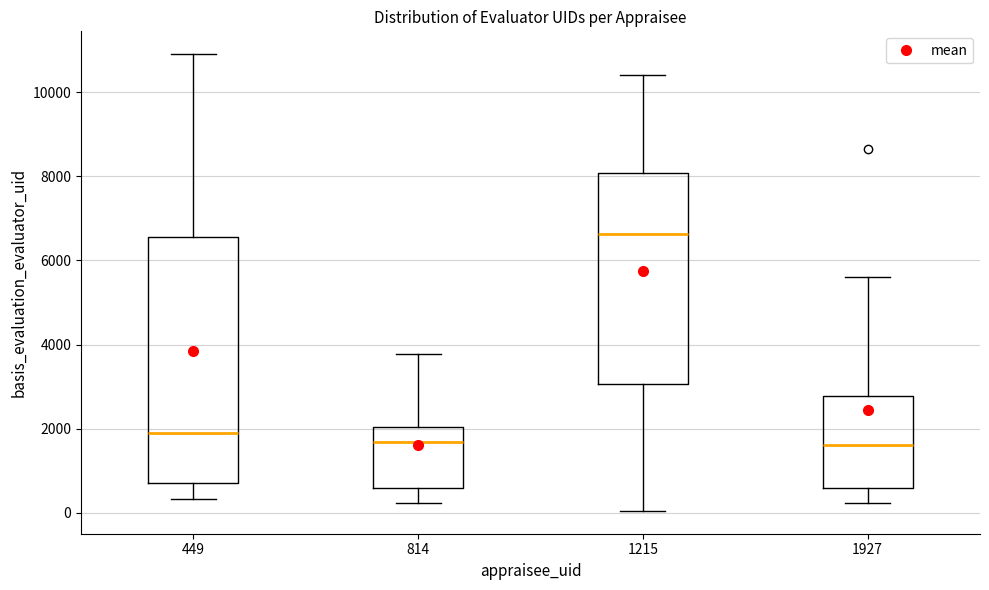

Where does the upper whisker of the box at x = 1927 end on the y-axis? The values are not printed on the chart, so give them approximately, as read against the axis.

5600